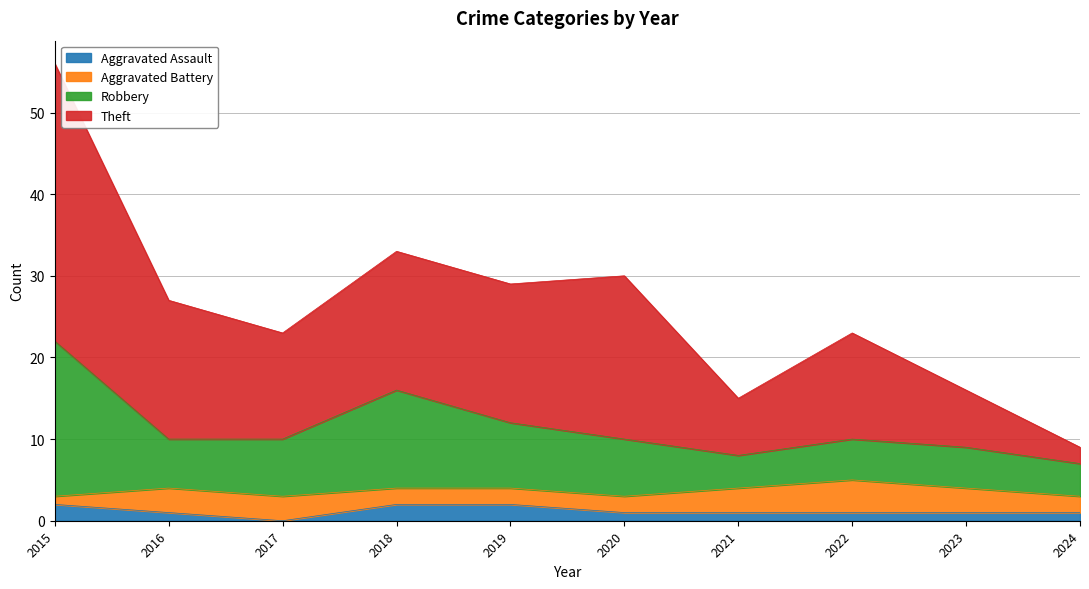

At which category is the sum across all series the highest?

2015